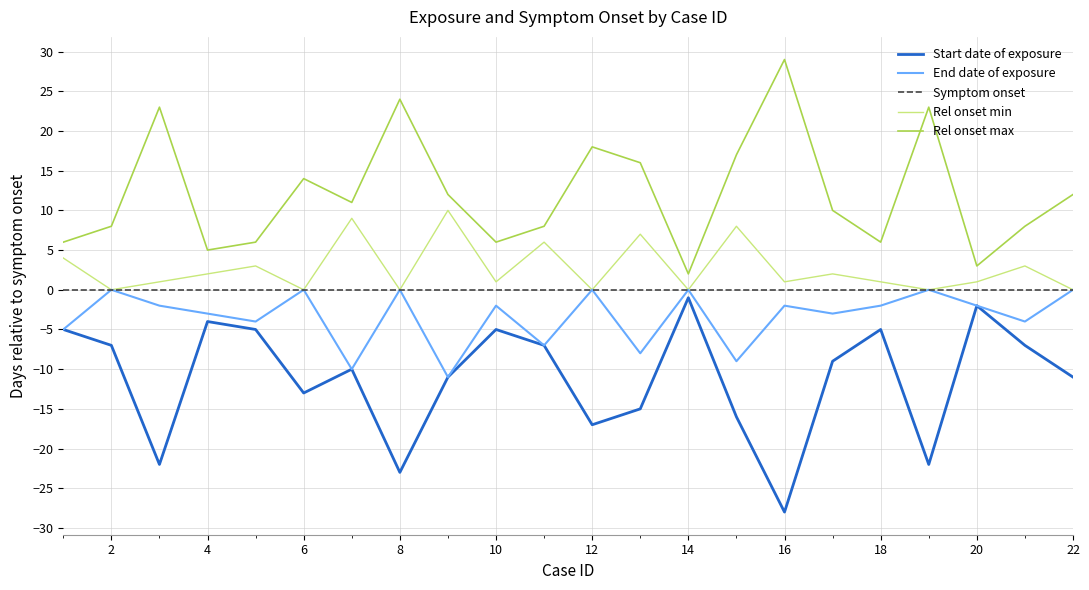

Which series has the largest total across all categories?

Rel onset max